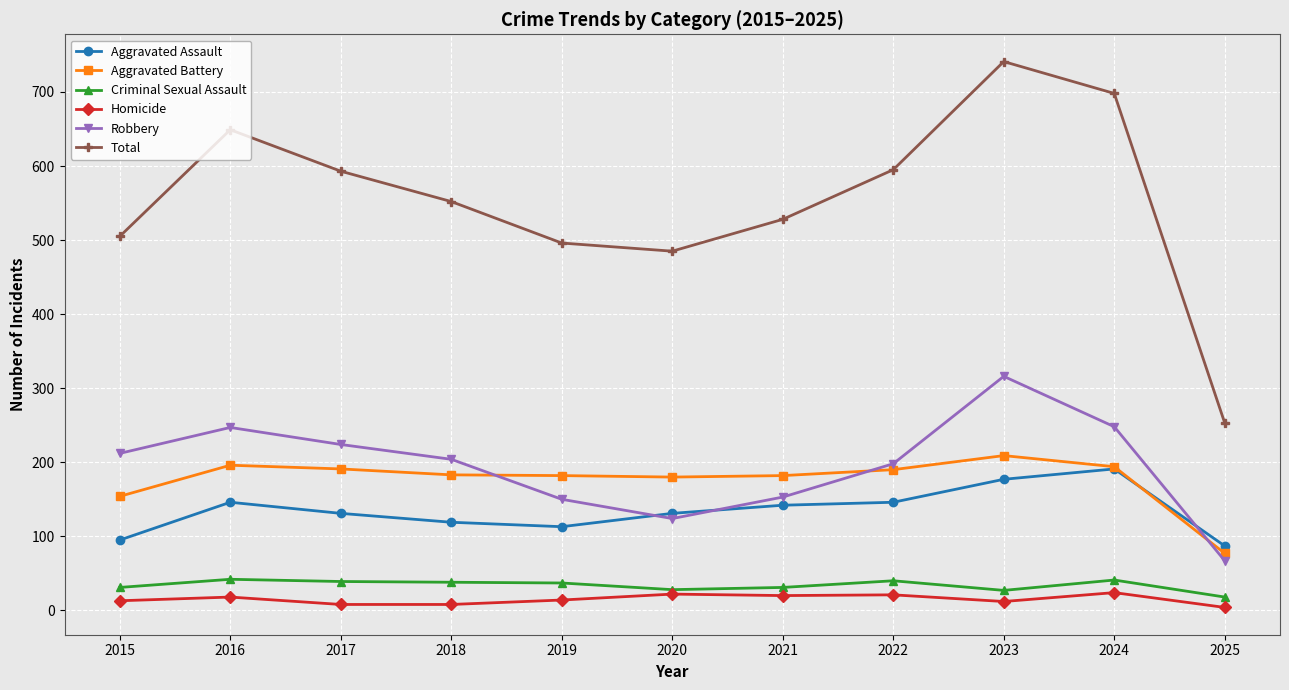

The Criminal Sexual Assault series shows 37 at 2019. True or false?

True